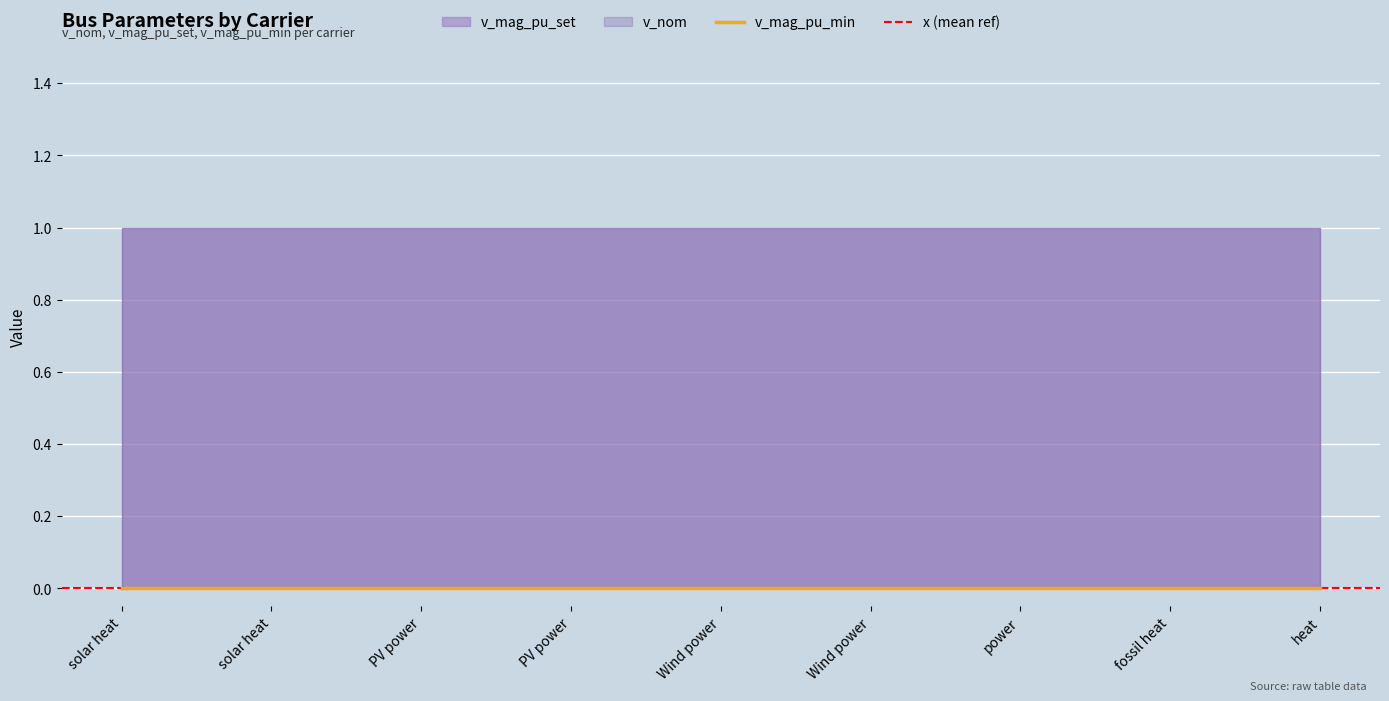

Between fossil heat and heat, which is larger?

fossil heat